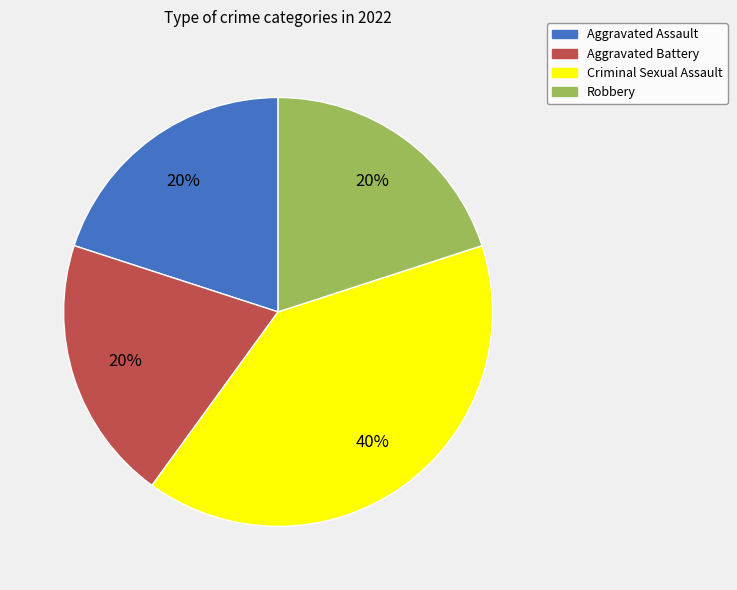

What is the largest slice in the pie chart?

Criminal Sexual Assault